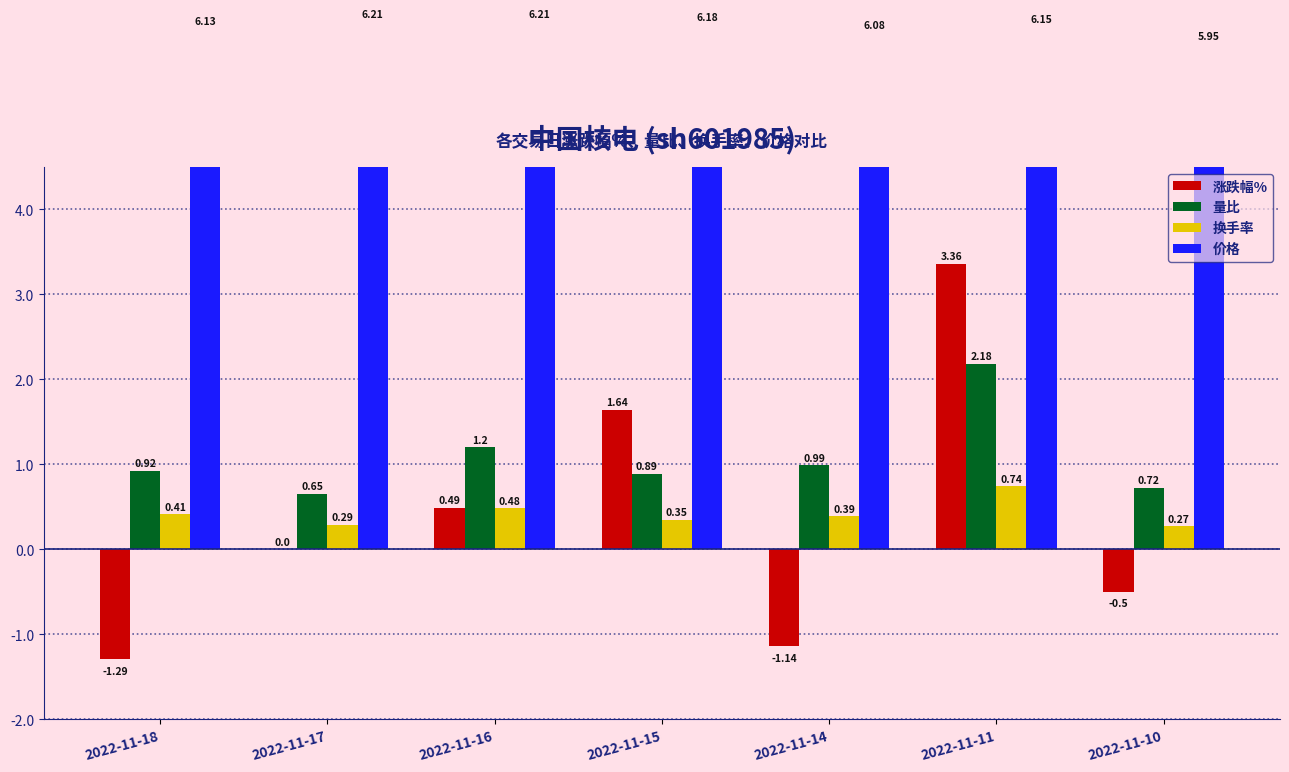

What are all the series names shown in the legend?

涨跌幅%, 量比, 换手率, 价格